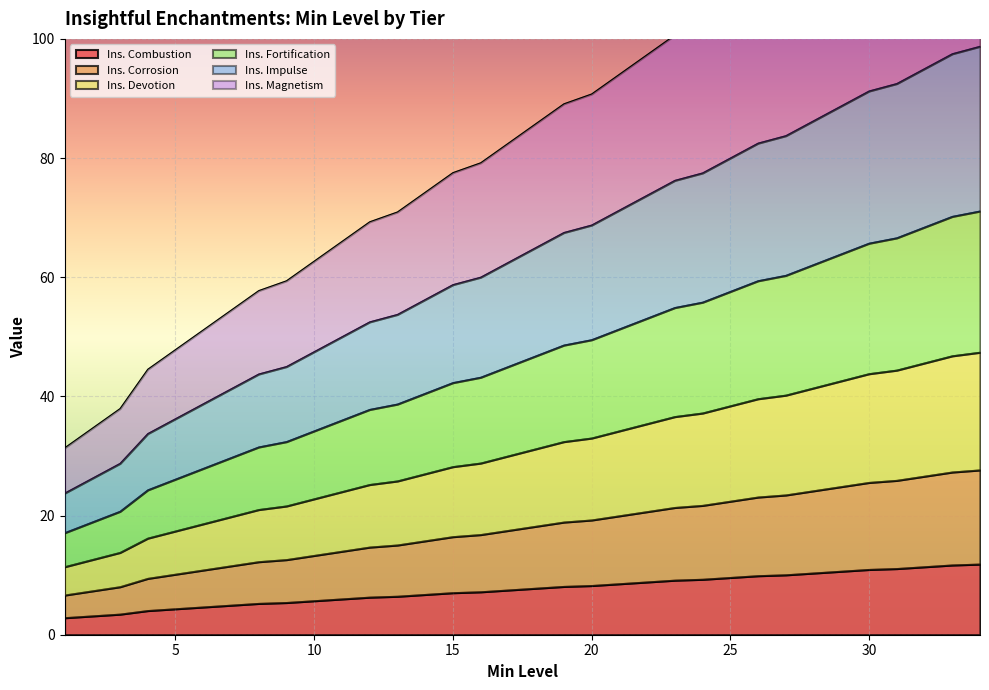

The Ins. Magnetism series shows 51.1 at 6. True or false?

True